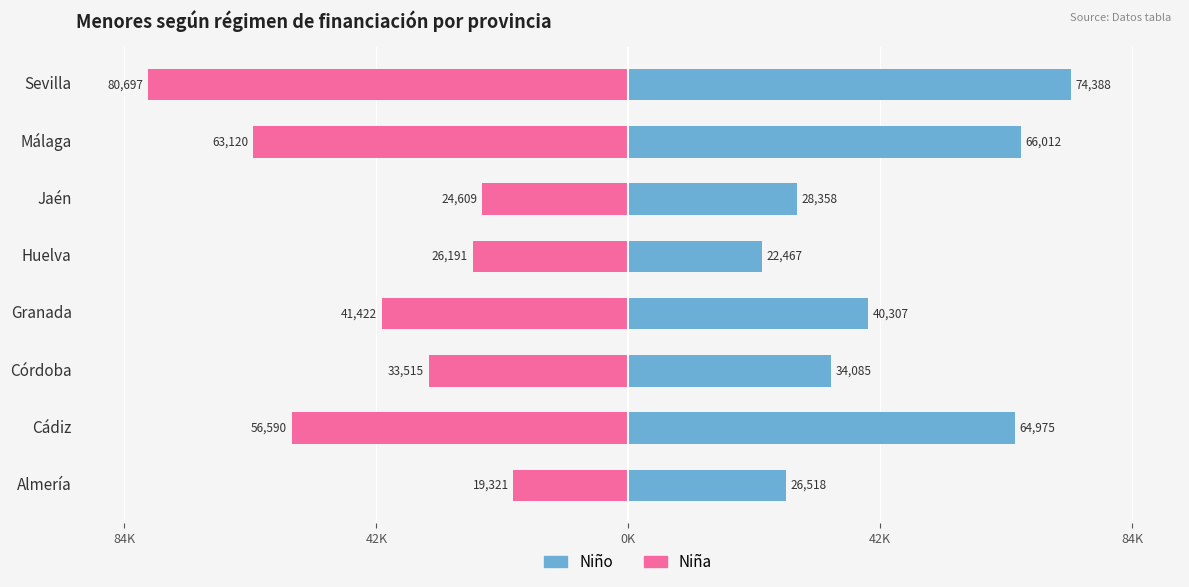

What is the difference between the maximum and minimum values in the Niño series?

51921